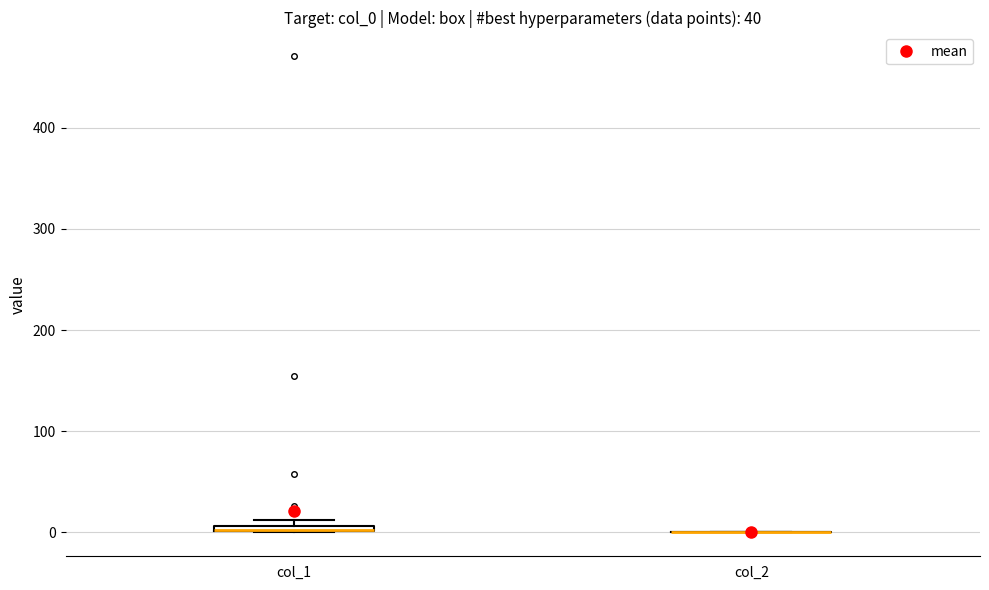

Where is the upper edge of the box for col_1 on the y-axis? The values are not printed on the chart, so give them approximately, as read against the axis.

10